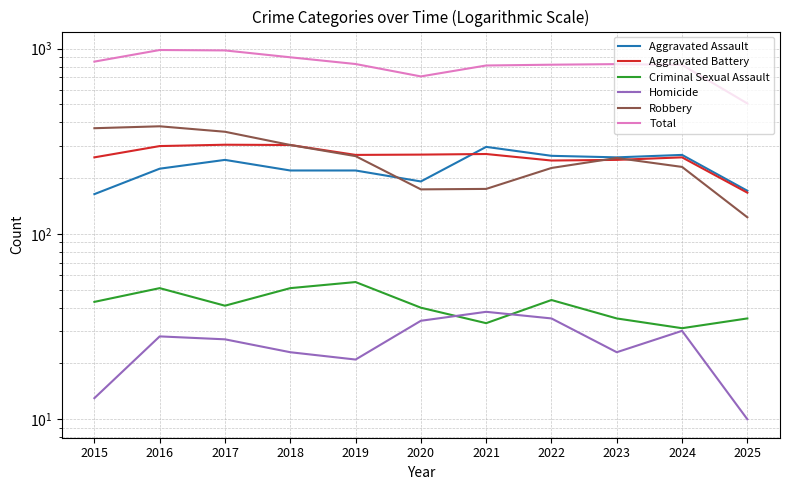

What is the maximum value shown in the chart?

983